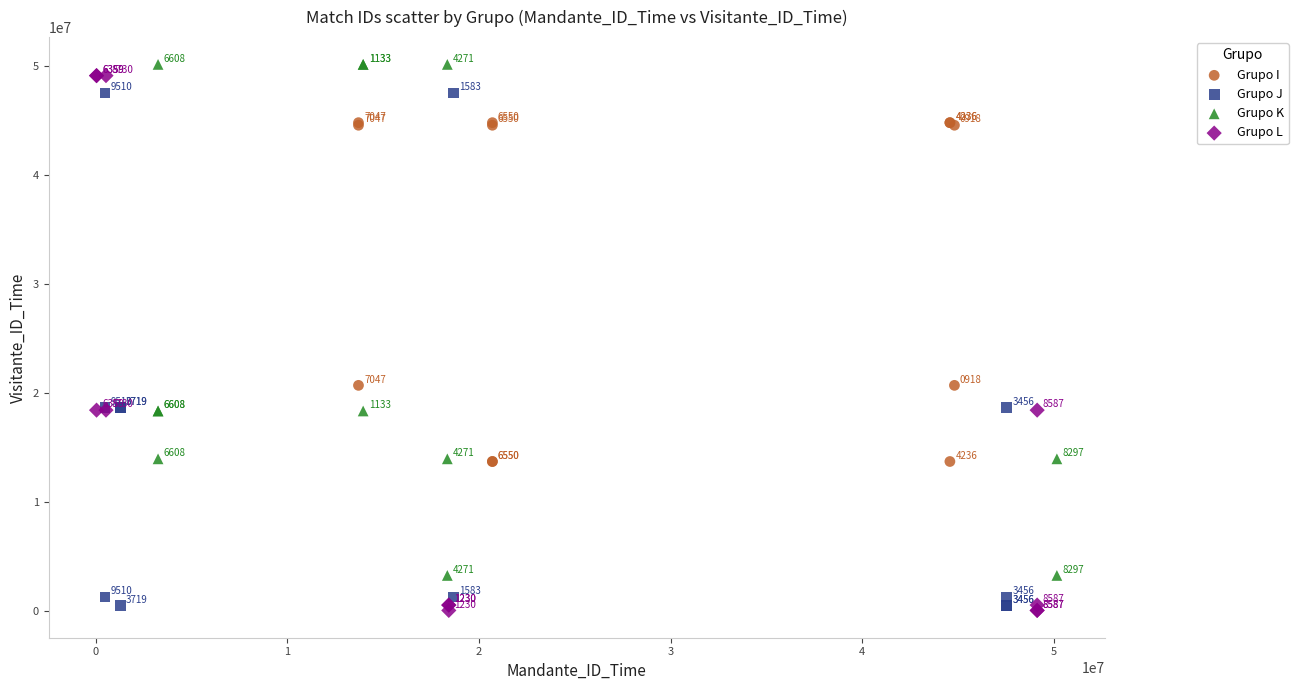

What are all the series names shown in the legend?

Grupo I, Grupo J, Grupo K, Grupo L